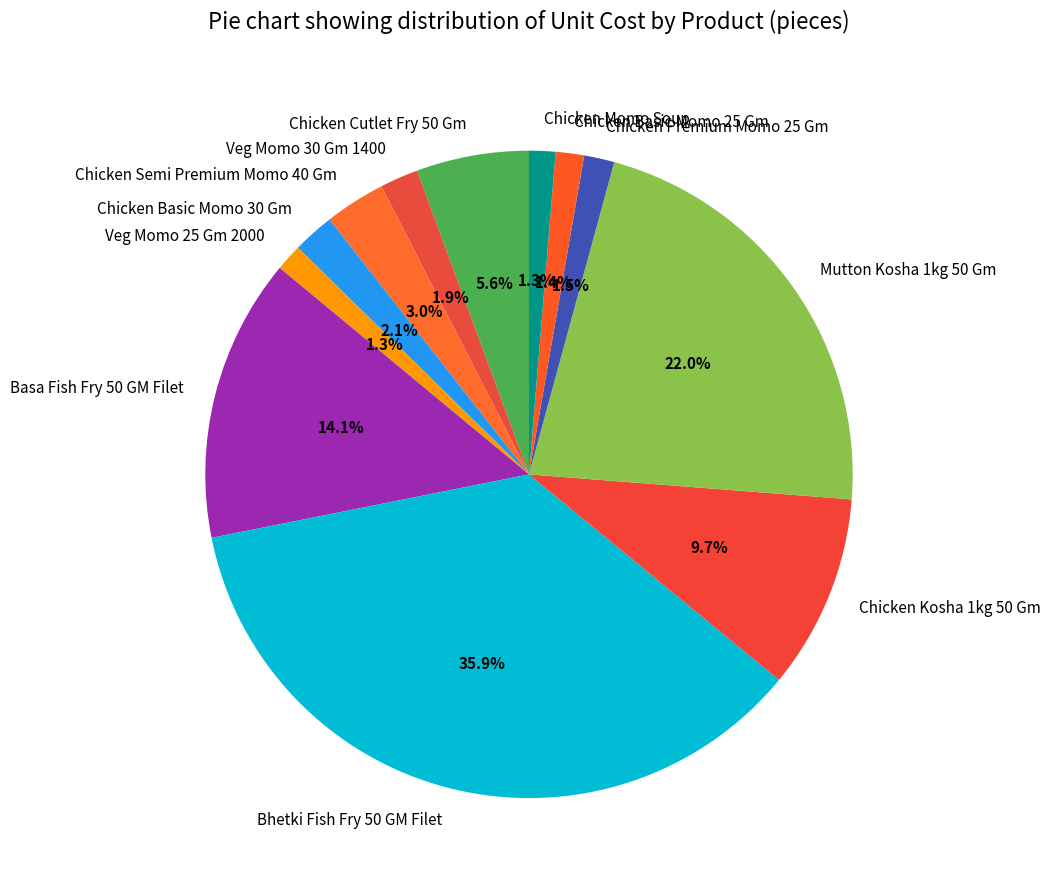

What is the largest slice in the pie chart?

Bhetki Fish Fry 50 GM Filet